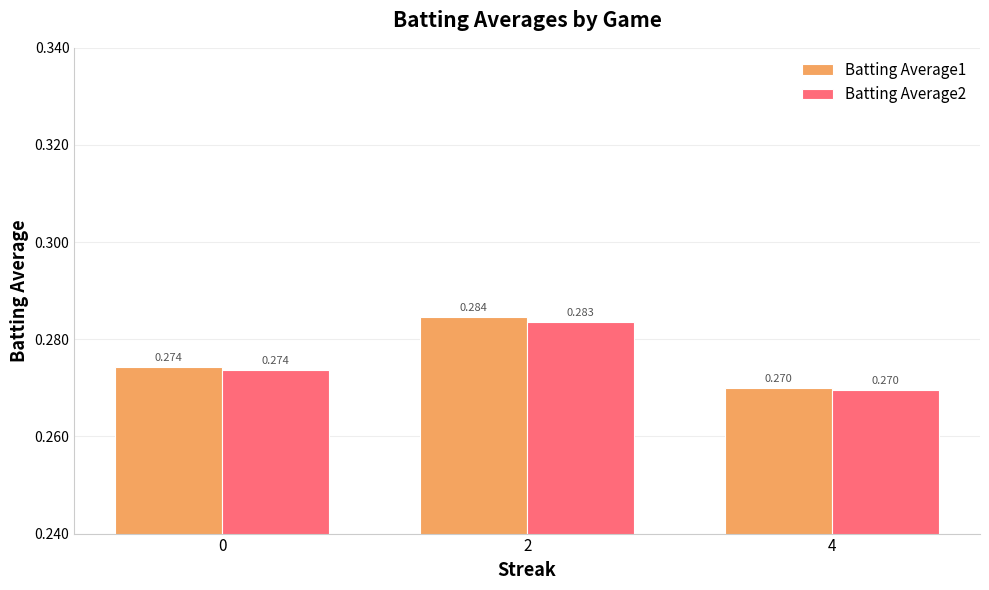

Is the value of Batting Average2 at 4 greater than the value of Batting Average1 at 0?

No